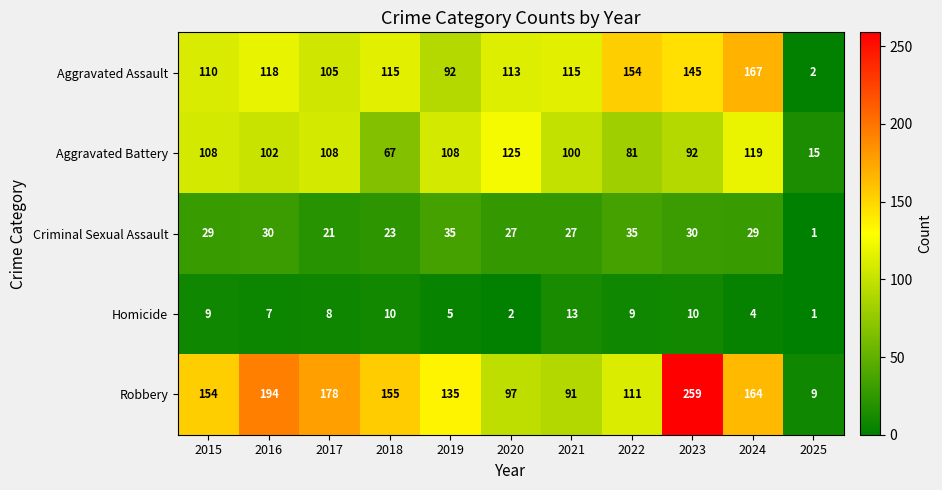

Count the number of categories in the chart.

11